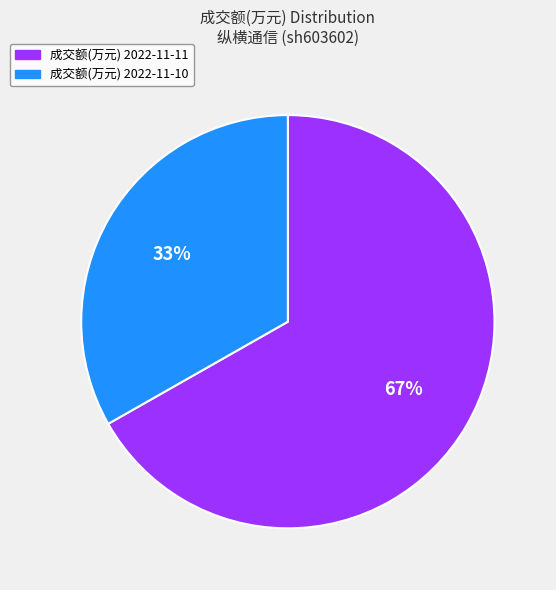

The 成交额(万元) 2022-11-11 slice represents 67% of the pie. True or false?

True